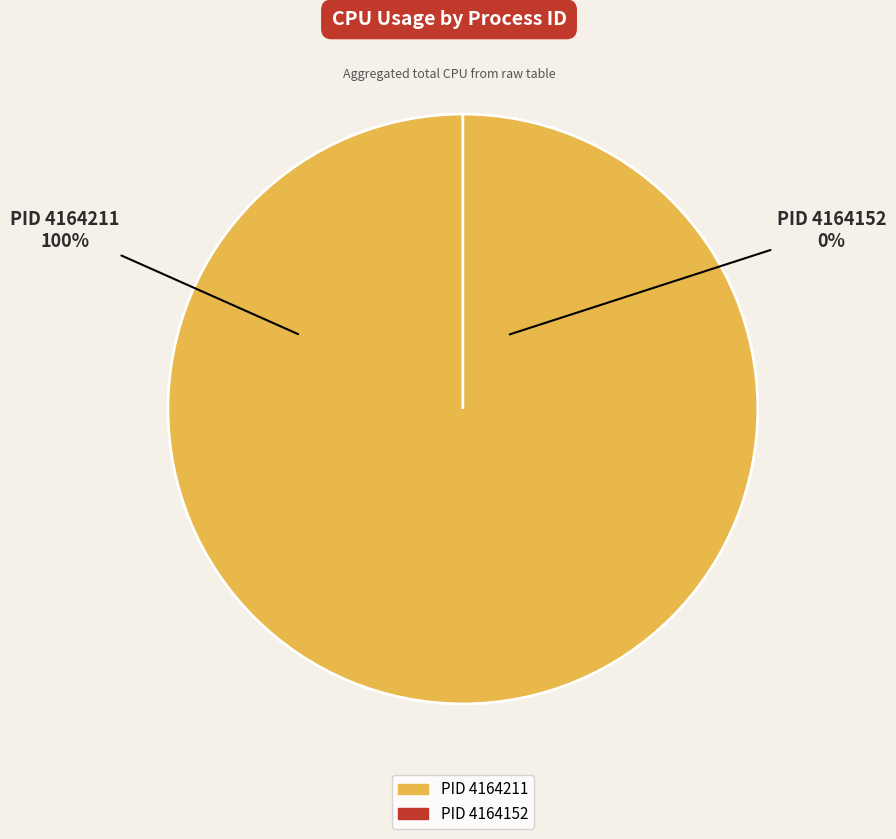

Between 4164211 and 4164152, which is larger?

4164211